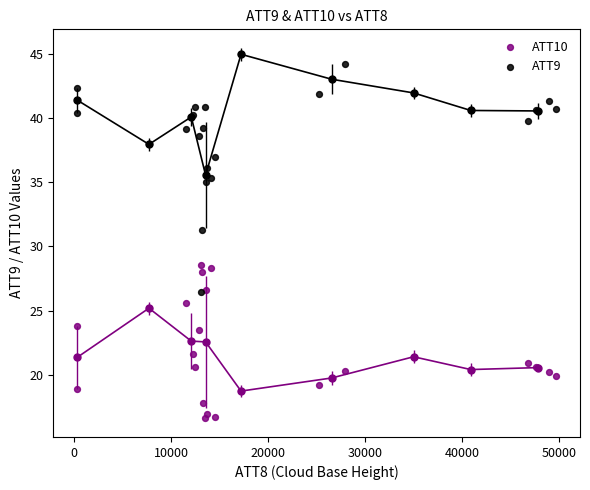

What are all the series names shown in the legend?

ATT10, ATT9